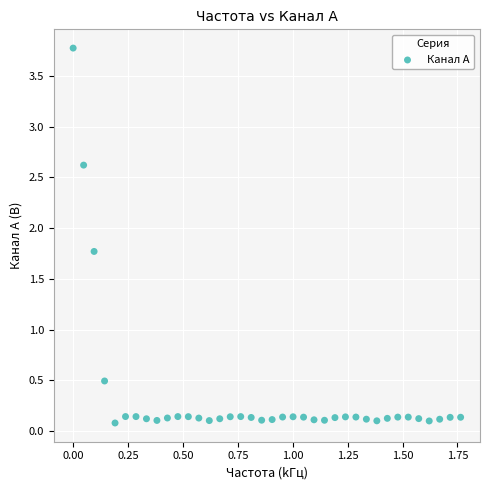

What is the range of X values (max minus min)?

1.8